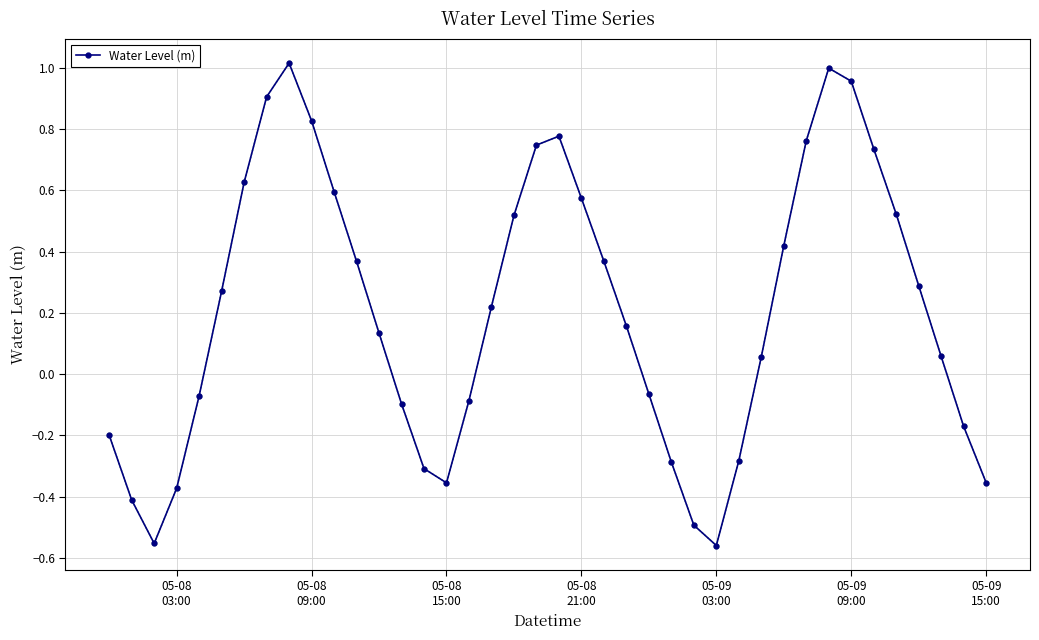

What is the difference between the maximum and second lowest values?

1.6